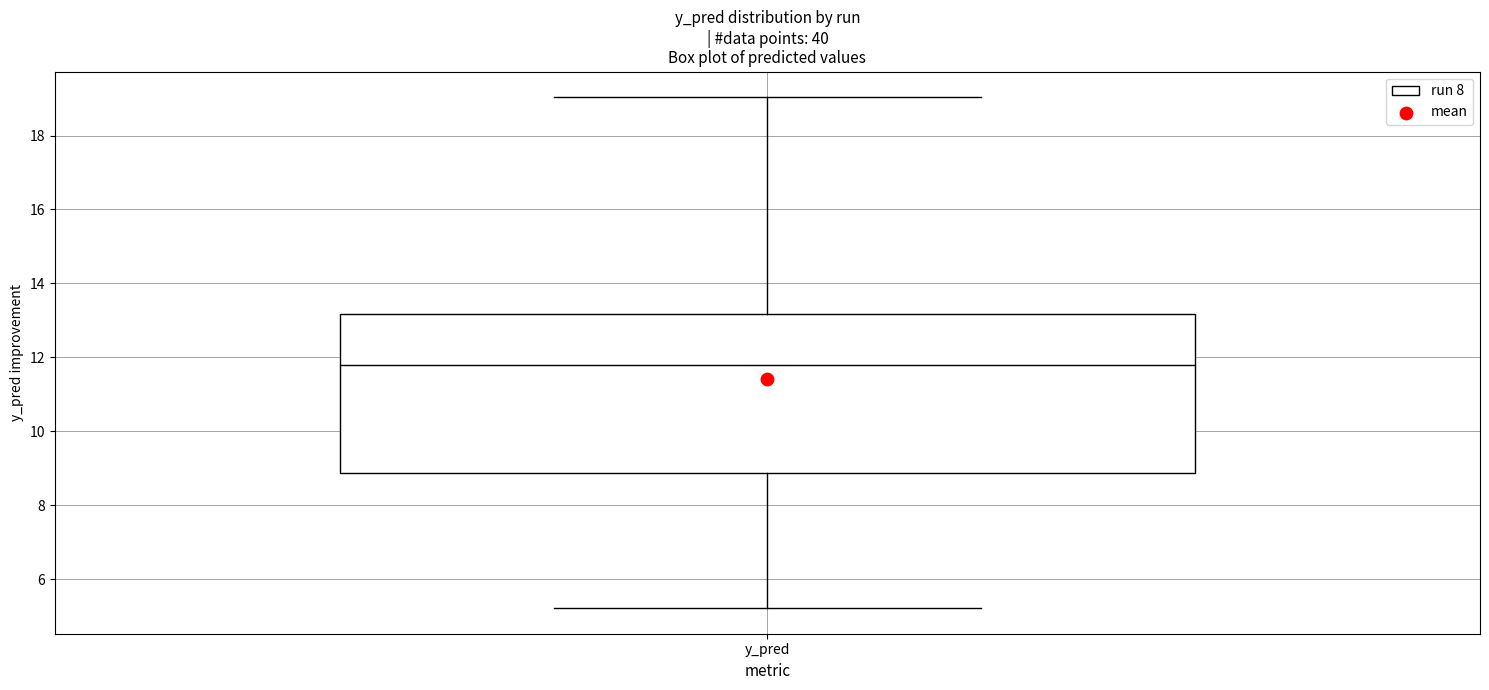

Transcribe this box plot: give where the median line is, the range the box spans, and where the two whiskers end, as read against the y-axis. The values are not printed on the chart, so give them approximately, as read against the axis.

median 11.8, box 8.8 to 13.2, whiskers 5.2 to 19.0